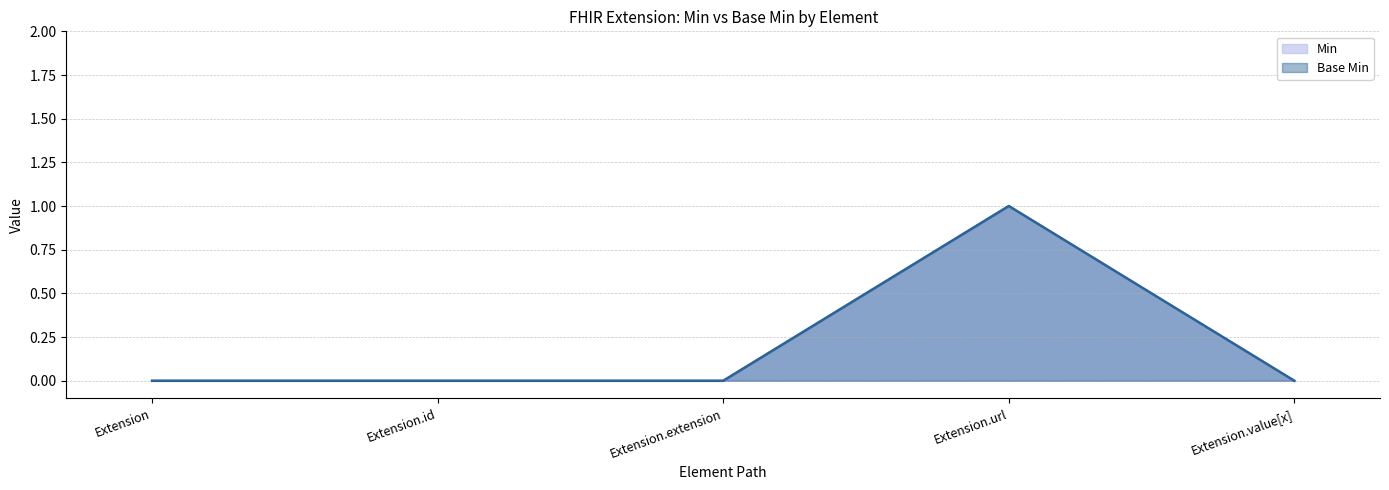

What is the label of the 1st point from the right?

Extension.value[x]